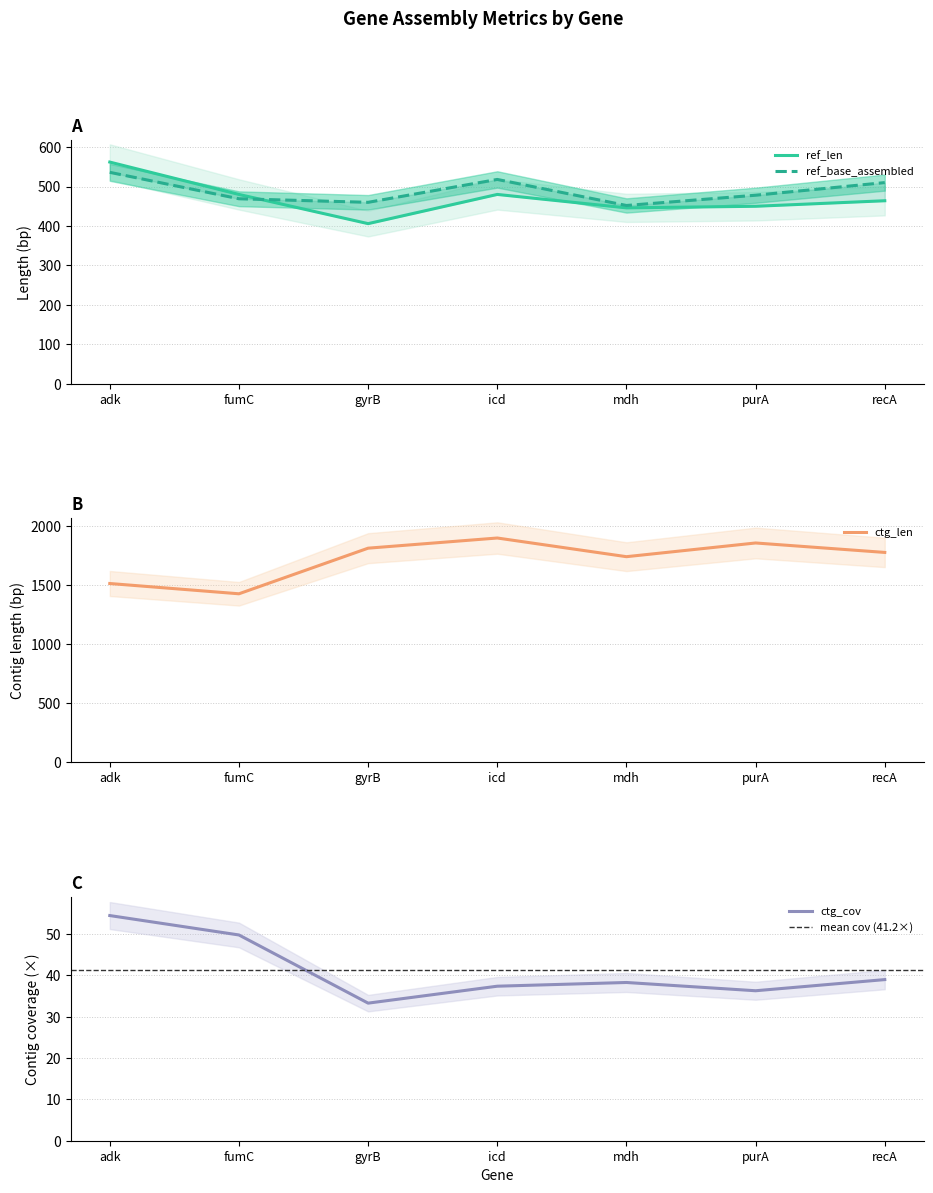

True or false: ctg_cov and ctg_len intersect in this chart.

False